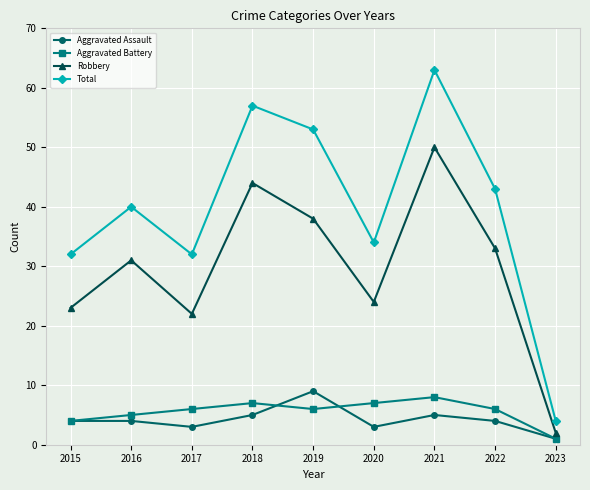

Rank the series by their maximum value, from lowest to highest.

Aggravated Battery, Aggravated Assault, Robbery, Total